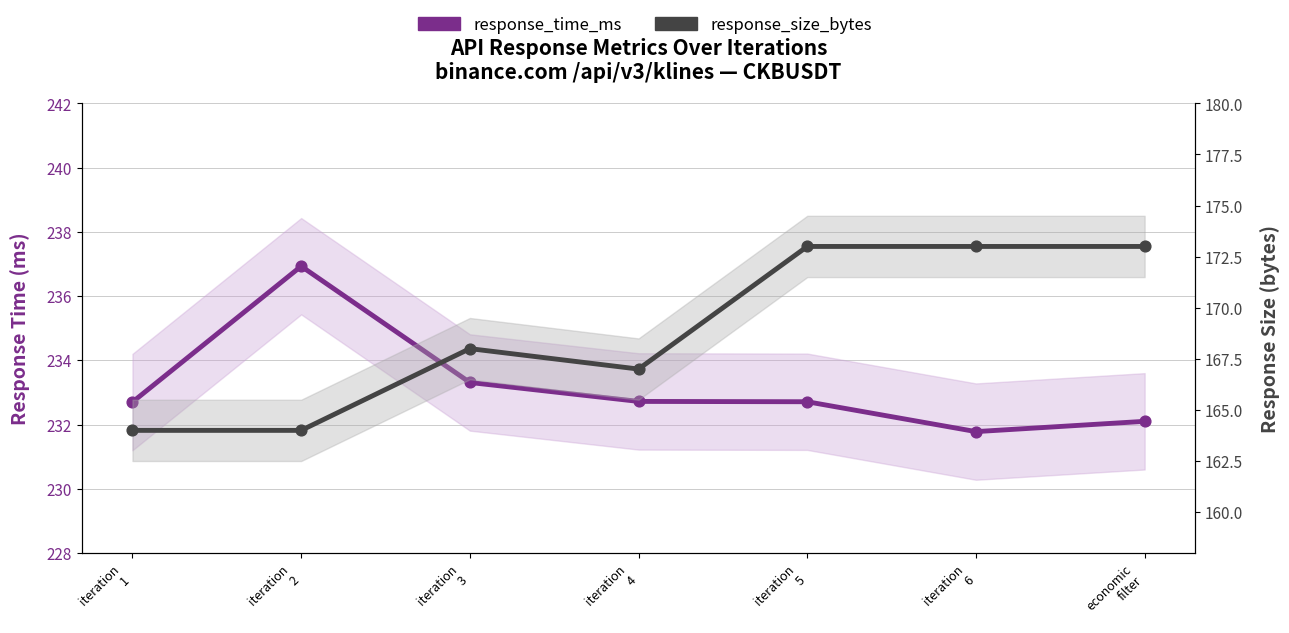

Which series contains the lowest Y value?

response_size_bytes